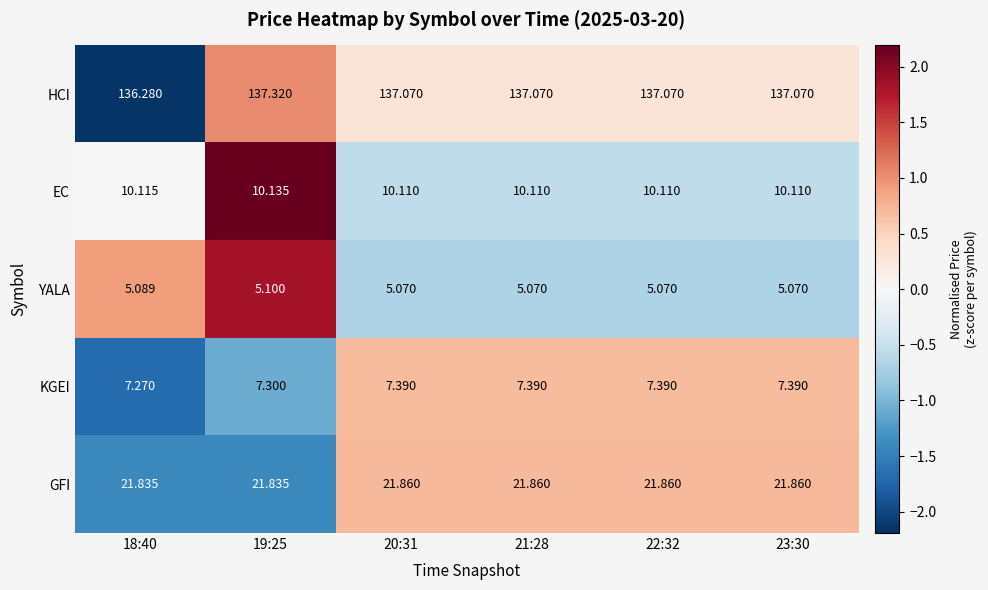

What is the total value across all series at 20:31?

181.5